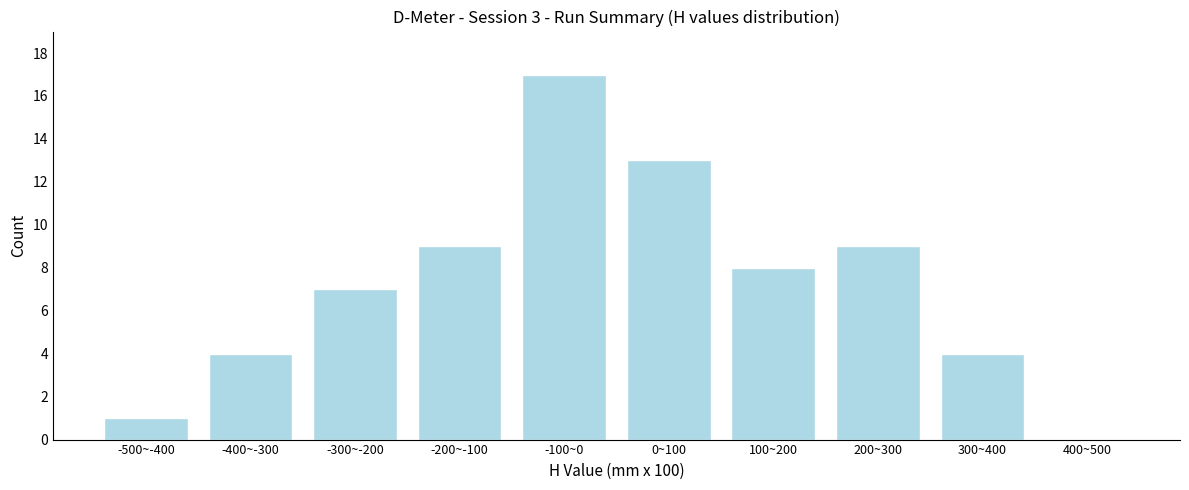

Reading left to right, extract all data points from this chart.

-500~-400=1	-400~-300=4	-300~-200=7	-200~-100=9	-100~0=17	0~100=13	100~200=8	200~300=9	300~400=4	400~500=0